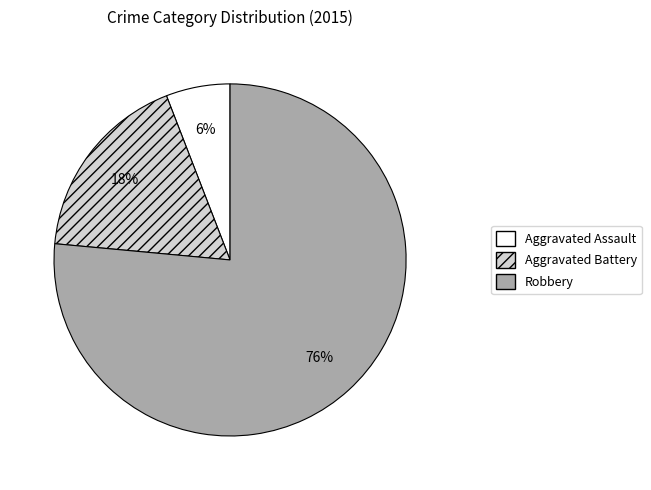

Which slice is the largest?

Robbery